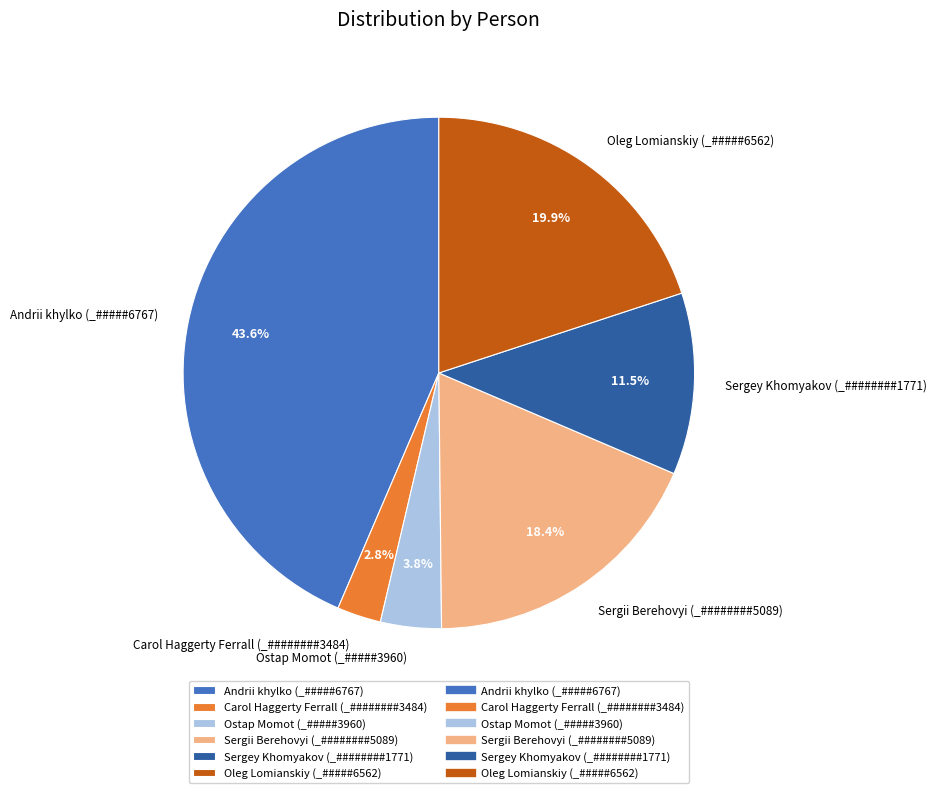

What is the ratio of the value at Ostap Momot (_#####3960) to the value at Carol Haggerty Ferrall (_########3484)?

1.4